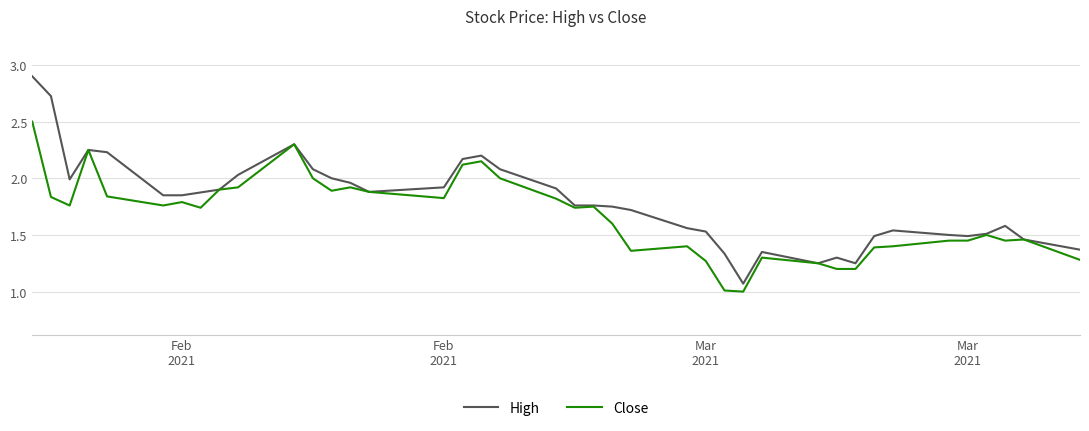

How many distinct data groups are displayed?

2